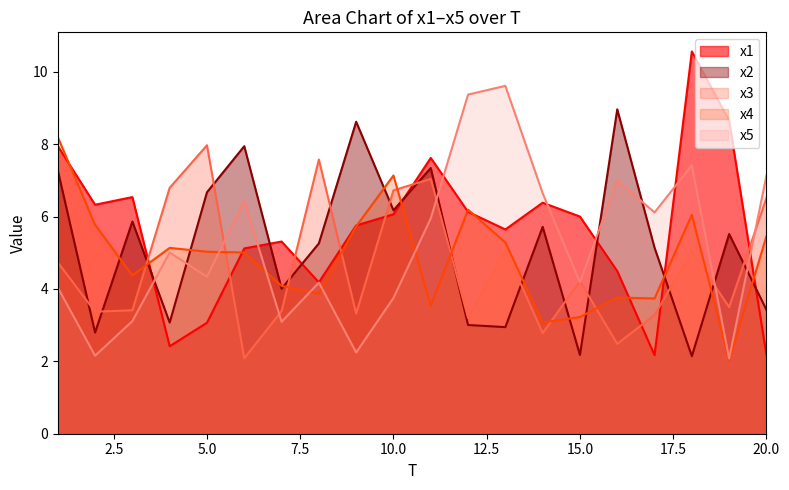

Reading left to right, list all the values displayed in this chart.

x1: 1=8.0	2=6.3	3=6.5	4=2.4	5=3.1	6=5.1	7=5.3	8=4.2	9=5.8	10=6.1	11=7.6	12=6.1	13=5.6	14=6.4	15=6.0	16=4.5	17=2.2	18=10.6	19=8.7	20=2.2
x2: 1=7.3	2=2.8	3=5.9	4=3.1	5=6.7	6=7.9	7=4.0	8=5.3	9=8.6	10=6.2	11=7.3	12=3.0	13=2.9	14=5.7	15=2.2	16=9.0	17=5.1	18=2.1	19=5.5	20=3.4
x3: 1=4.7	2=3.4	3=3.4	4=6.8	5=8.0	6=2.1	7=3.4	8=7.6	9=3.3	10=6.7	11=7.0	12=3.2	13=5.1	14=2.8	15=4.2	16=2.5	17=3.3	18=5.0	19=3.5	20=6.5
x4: 1=8.2	2=5.8	3=4.4	4=5.1	5=5.0	6=5.0	7=4.1	8=3.9	9=5.7	10=7.1	11=3.5	12=6.2	13=5.3	14=3.1	15=3.2	16=3.8	17=3.7	18=6.0	19=2.0	20=5.5
x5: 1=4.0	2=2.2	3=3.1	4=5.0	5=4.3	6=6.4	7=3.1	8=4.2	9=2.2	10=3.8	11=6.0	12=9.4	13=9.6	14=6.6	15=4.2	16=7.0	17=6.1	18=7.4	19=2.1	20=7.1